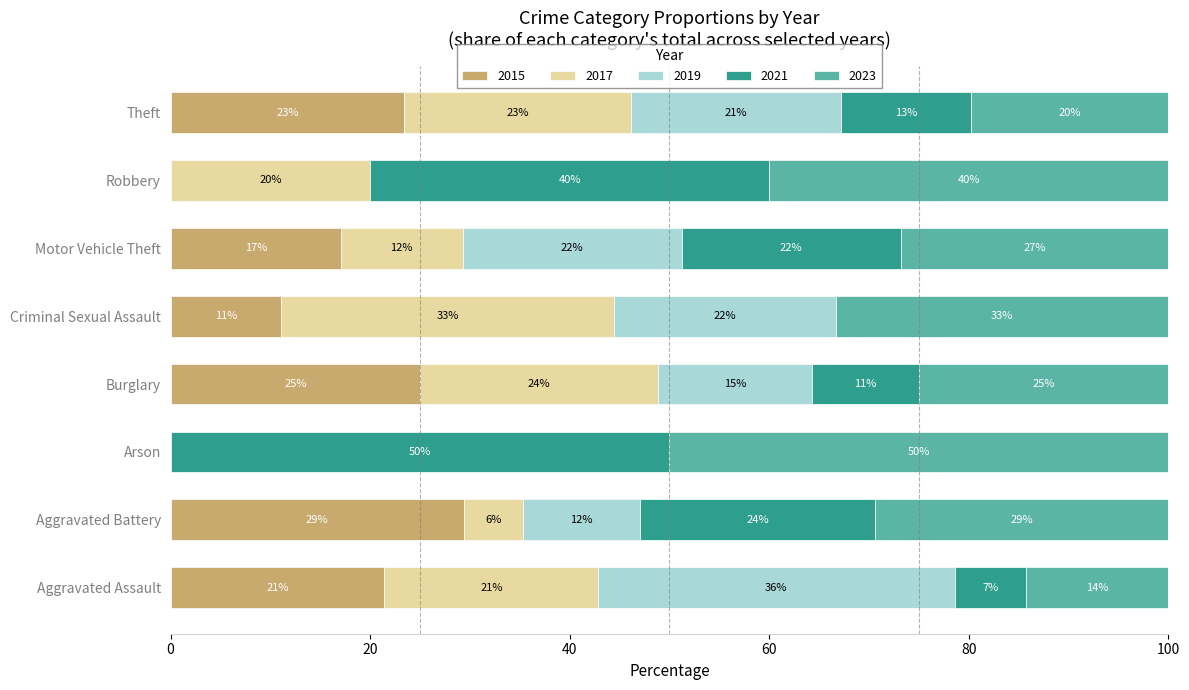

How many series are shown in this chart?

5